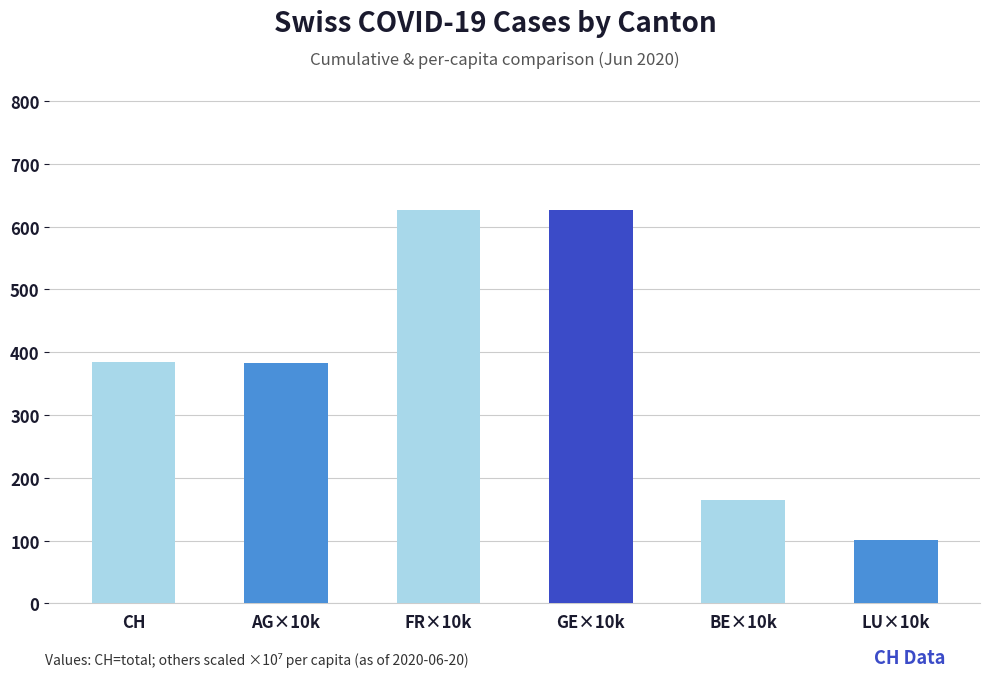

What is the change in value from GE×10k to LU×10k?

-525.1